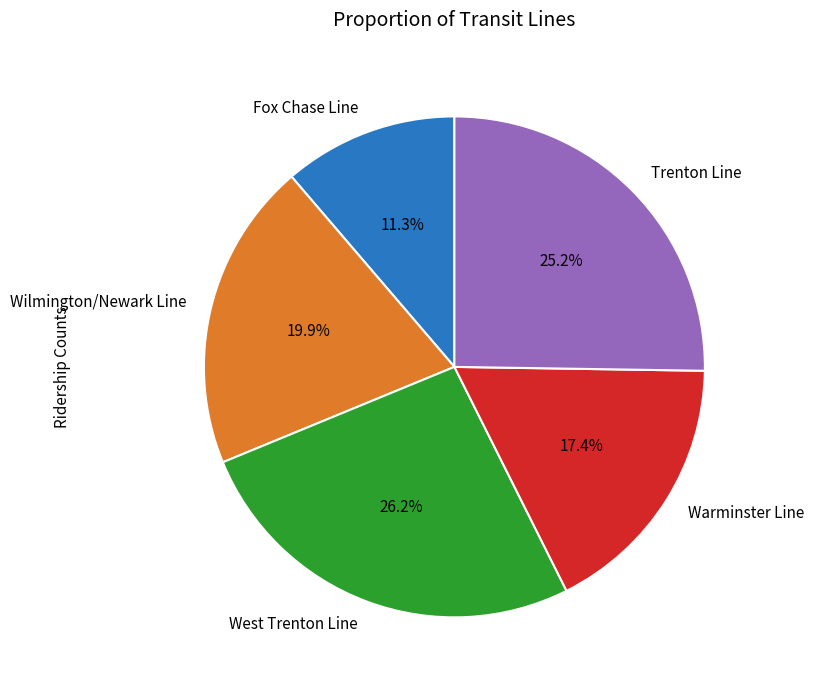

Is Fox Chase Line the majority of the pie?

No